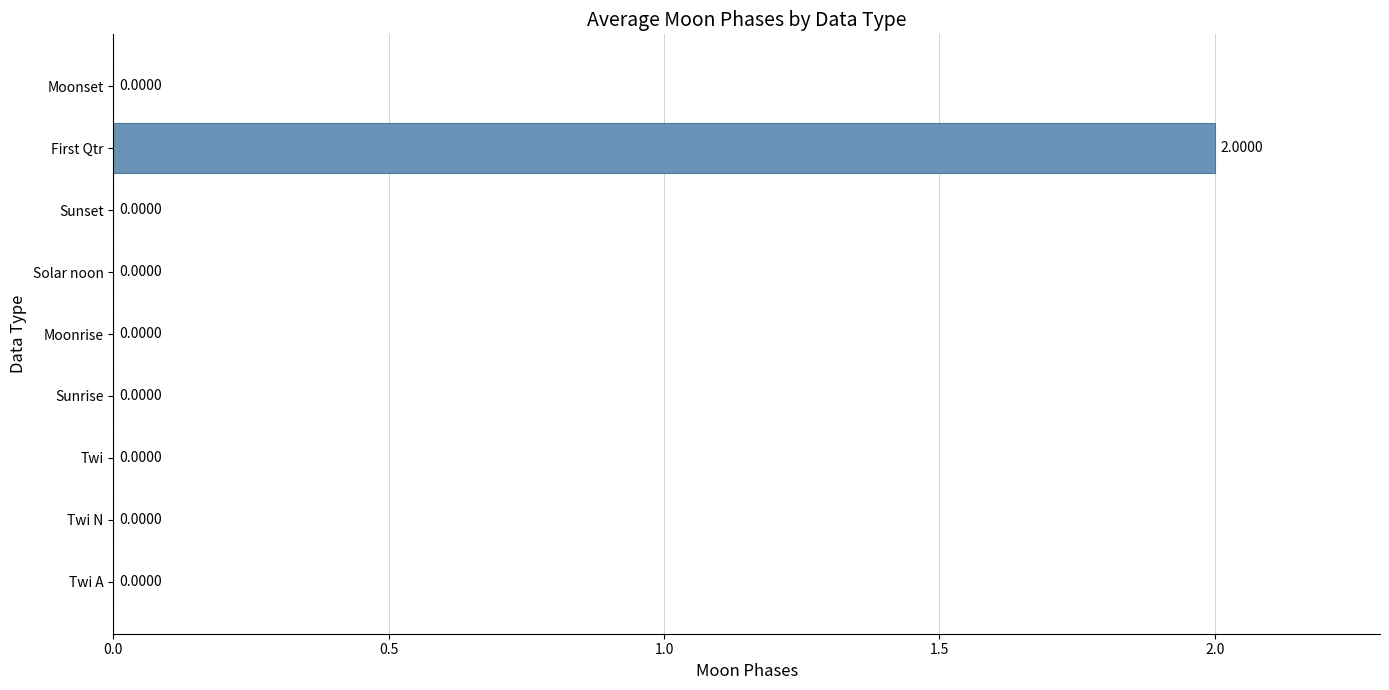

Which category has the highest value across all series?

First Qtr